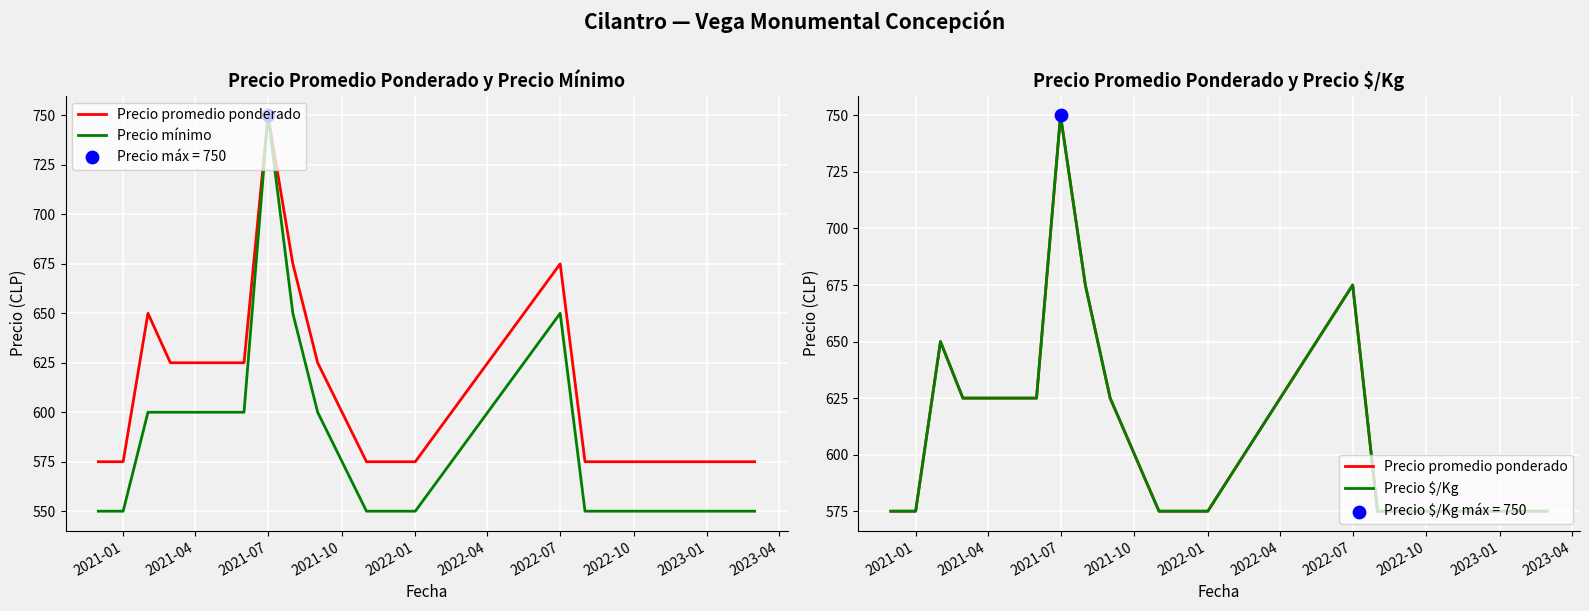

What are all the series names shown in the legend?

Precio promedio ponderado, Precio mínimo, Precio $/Kg